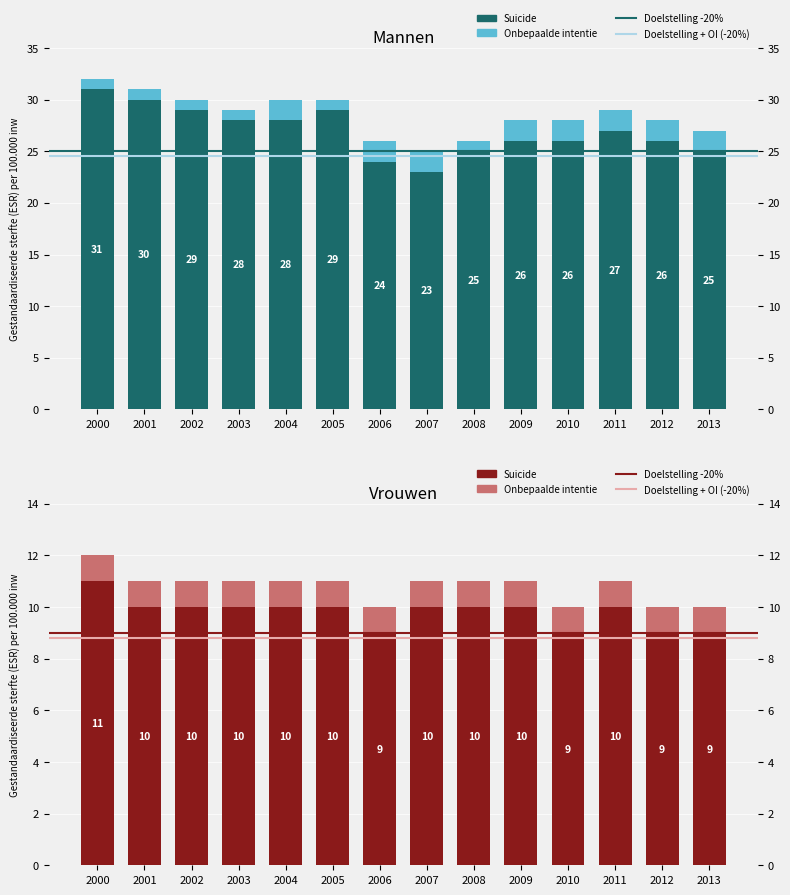

What is the total value across all series at 2010?

28